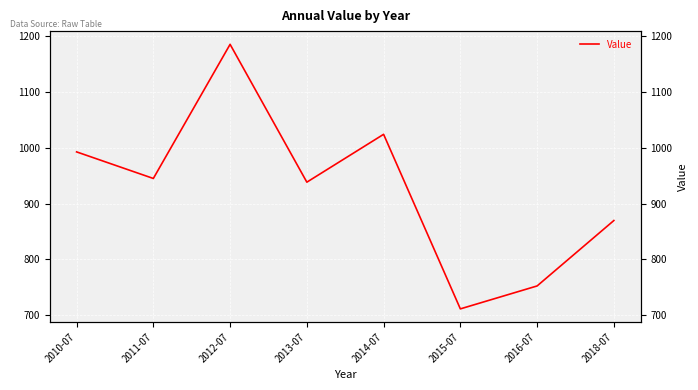

Is it true that the value at 2011-07 is 945.0?

True